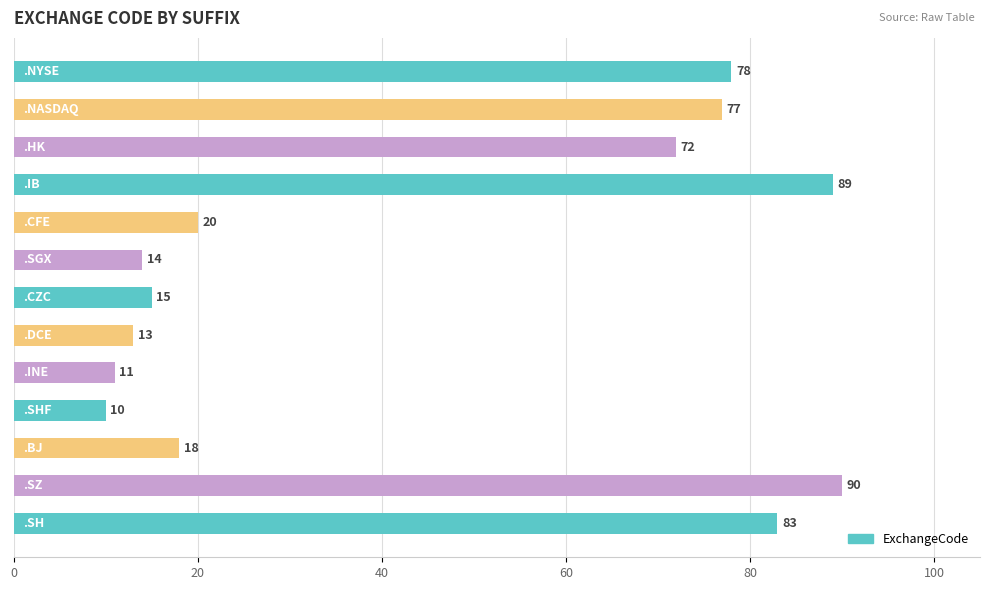

What is the difference between the maximum and minimum values?

80